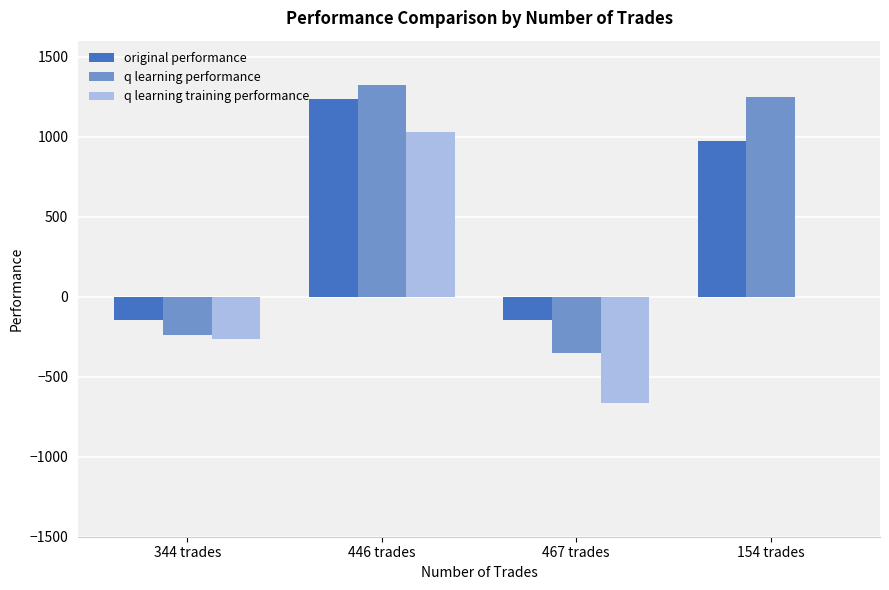

Between 344 trades and 154 trades, which series saw the biggest shift?

q learning performance